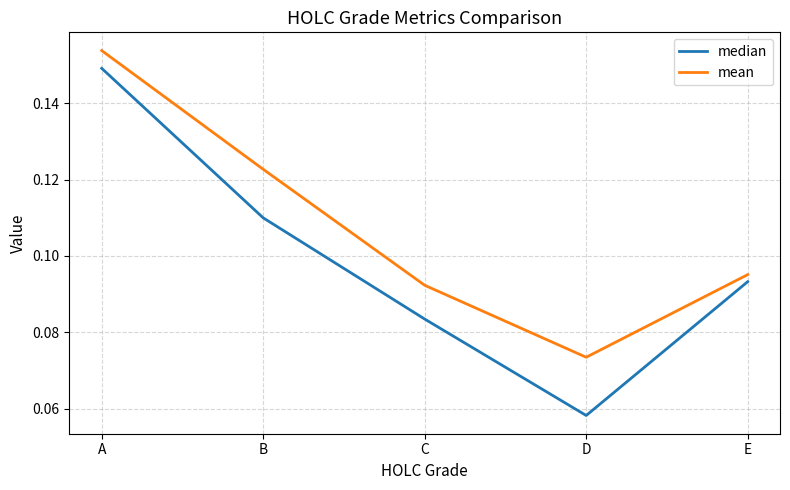

Count the median values in the range 0 to 1.

5